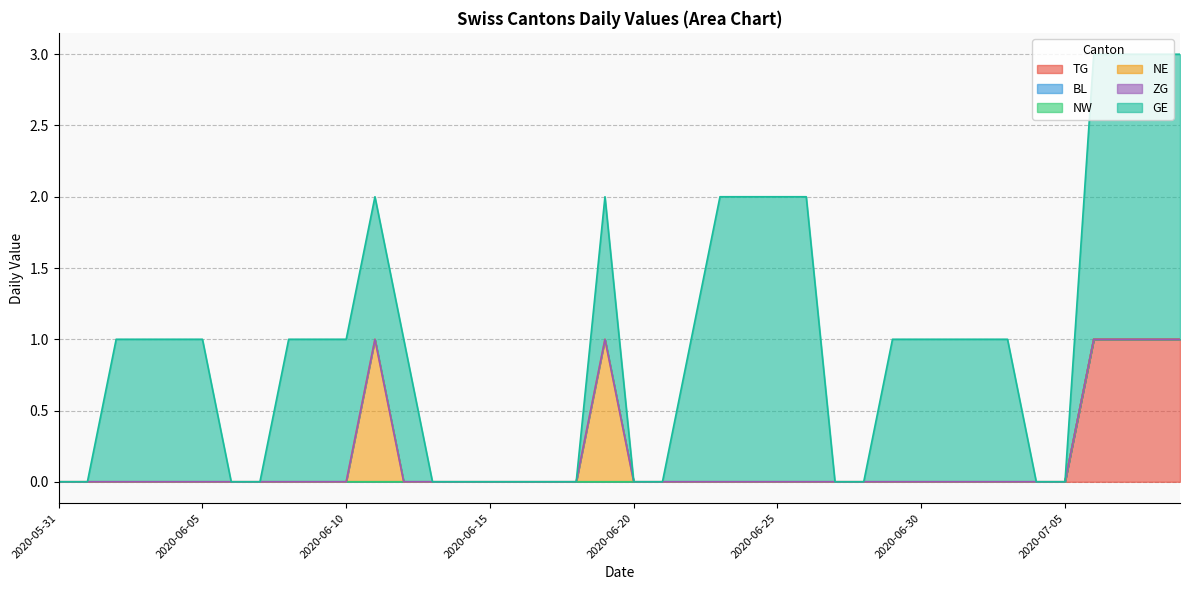

Reading left to right, extract all data points from this chart.

TG: 2020-05-31=0	2020-06-01=0	2020-06-02=0	2020-06-03=0	2020-06-04=0	2020-06-05=0	2020-06-06=0	2020-06-07=0	2020-06-08=0	2020-06-09=0	2020-06-10=0	2020-06-11=0	2020-06-12=0	2020-06-13=0	2020-06-14=0	2020-06-15=0	2020-06-16=0	2020-06-17=0	2020-06-18=0	2020-06-19=0	2020-06-20=0	2020-06-21=0	2020-06-22=0	2020-06-23=0	2020-06-24=0	2020-06-25=0	2020-06-26=0	2020-06-27=0	2020-06-28=0	2020-06-29=0	2020-06-30=0	2020-07-01=0	2020-07-02=0	2020-07-03=0	2020-07-04=0	2020-07-05=0	2020-07-06=1	2020-07-07=1	2020-07-08=1	2020-07-09=1
BL: 2020-05-31=0	2020-06-01=0	2020-06-02=0	2020-06-03=0	2020-06-04=0	2020-06-05=0	2020-06-06=0	2020-06-07=0	2020-06-08=0	2020-06-09=0	2020-06-10=0	2020-06-11=0	2020-06-12=0	2020-06-13=0	2020-06-14=0	2020-06-15=0	2020-06-16=0	2020-06-17=0	2020-06-18=0	2020-06-19=0	2020-06-20=0	2020-06-21=0	2020-06-22=0	2020-06-23=0	2020-06-24=0	2020-06-25=0	2020-06-26=0	2020-06-27=0	2020-06-28=0	2020-06-29=0	2020-06-30=0	2020-07-01=0	2020-07-02=0	2020-07-03=0	2020-07-04=0	2020-07-05=0	2020-07-06=0	2020-07-07=0	2020-07-08=0	2020-07-09=0
NW: 2020-05-31=0	2020-06-01=0	2020-06-02=0	2020-06-03=0	2020-06-04=0	2020-06-05=0	2020-06-06=0	2020-06-07=0	2020-06-08=0	2020-06-09=0	2020-06-10=0	2020-06-11=0	2020-06-12=0	2020-06-13=0	2020-06-14=0	2020-06-15=0	2020-06-16=0	2020-06-17=0	2020-06-18=0	2020-06-19=0	2020-06-20=0	2020-06-21=0	2020-06-22=0	2020-06-23=0	2020-06-24=0	2020-06-25=0	2020-06-26=0	2020-06-27=0	2020-06-28=0	2020-06-29=0	2020-06-30=0	2020-07-01=0	2020-07-02=0	2020-07-03=0	2020-07-04=0	2020-07-05=0	2020-07-06=0	2020-07-07=0	2020-07-08=0	2020-07-09=0
NE: 2020-05-31=0	2020-06-01=0	2020-06-02=0	2020-06-03=0	2020-06-04=0	2020-06-05=0	2020-06-06=0	2020-06-07=0	2020-06-08=0	2020-06-09=0	2020-06-10=0	2020-06-11=1	2020-06-12=0	2020-06-13=0	2020-06-14=0	2020-06-15=0	2020-06-16=0	2020-06-17=0	2020-06-18=0	2020-06-19=1	2020-06-20=0	2020-06-21=0	2020-06-22=0	2020-06-23=0	2020-06-24=0	2020-06-25=0	2020-06-26=0	2020-06-27=0	2020-06-28=0	2020-06-29=0	2020-06-30=0	2020-07-01=0	2020-07-02=0	2020-07-03=0	2020-07-04=0	2020-07-05=0	2020-07-06=0	2020-07-07=0	2020-07-08=0	2020-07-09=0
ZG: 2020-05-31=0	2020-06-01=0	2020-06-02=0	2020-06-03=0	2020-06-04=0	2020-06-05=0	2020-06-06=0	2020-06-07=0	2020-06-08=0	2020-06-09=0	2020-06-10=0	2020-06-11=0	2020-06-12=0	2020-06-13=0	2020-06-14=0	2020-06-15=0	2020-06-16=0	2020-06-17=0	2020-06-18=0	2020-06-19=0	2020-06-20=0	2020-06-21=0	2020-06-22=0	2020-06-23=0	2020-06-24=0	2020-06-25=0	2020-06-26=0	2020-06-27=0	2020-06-28=0	2020-06-29=0	2020-06-30=0	2020-07-01=0	2020-07-02=0	2020-07-03=0	2020-07-04=0	2020-07-05=0	2020-07-06=0	2020-07-07=0	2020-07-08=0	2020-07-09=0
GE: 2020-05-31=0	2020-06-01=0	2020-06-02=1	2020-06-03=1	2020-06-04=1	2020-06-05=1	2020-06-06=0	2020-06-07=0	2020-06-08=1	2020-06-09=1	2020-06-10=1	2020-06-11=1	2020-06-12=1	2020-06-13=0	2020-06-14=0	2020-06-15=0	2020-06-16=0	2020-06-17=0	2020-06-18=0	2020-06-19=1	2020-06-20=0	2020-06-21=0	2020-06-22=1	2020-06-23=2	2020-06-24=2	2020-06-25=2	2020-06-26=2	2020-06-27=0	2020-06-28=0	2020-06-29=1	2020-06-30=1	2020-07-01=1	2020-07-02=1	2020-07-03=1	2020-07-04=0	2020-07-05=0	2020-07-06=2	2020-07-07=2	2020-07-08=2	2020-07-09=2